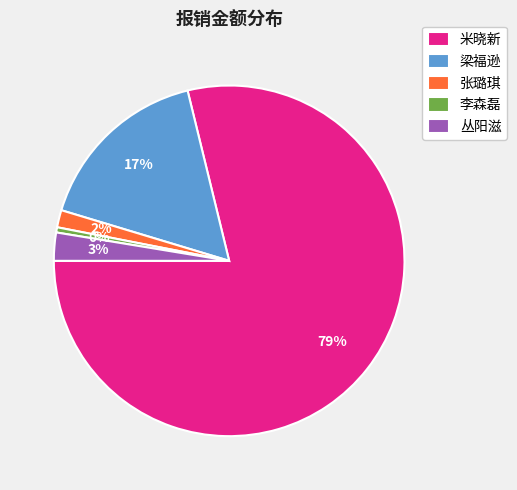

To the nearest percent, what is the difference between the 李森磊 and 米晓新 slice percentages?

78%